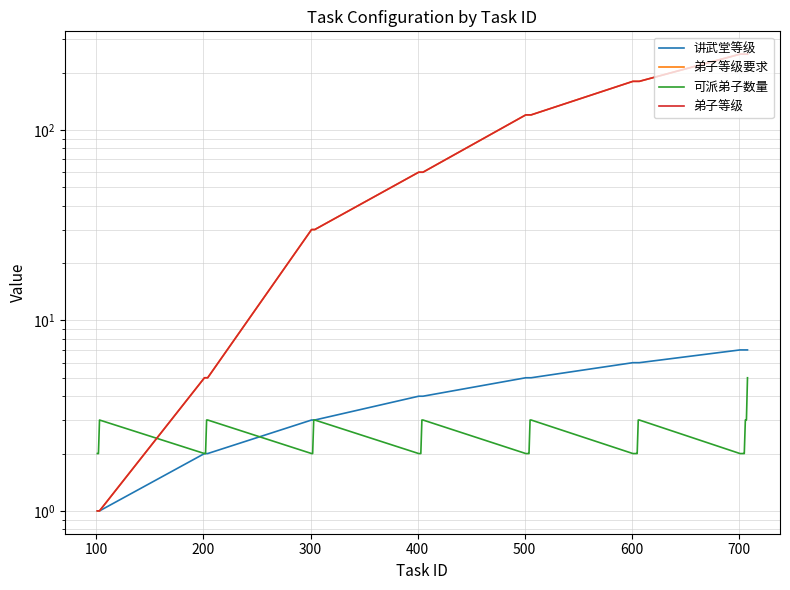

List the series in order of their peak value, lowest first.

可派弟子数量, 讲武堂等级, 弟子等级要求, 弟子等级